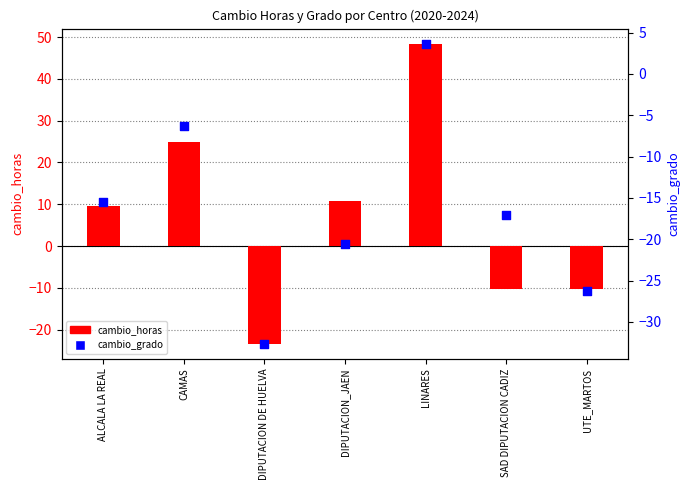

At which category is the sum across all series the highest?

LINARES